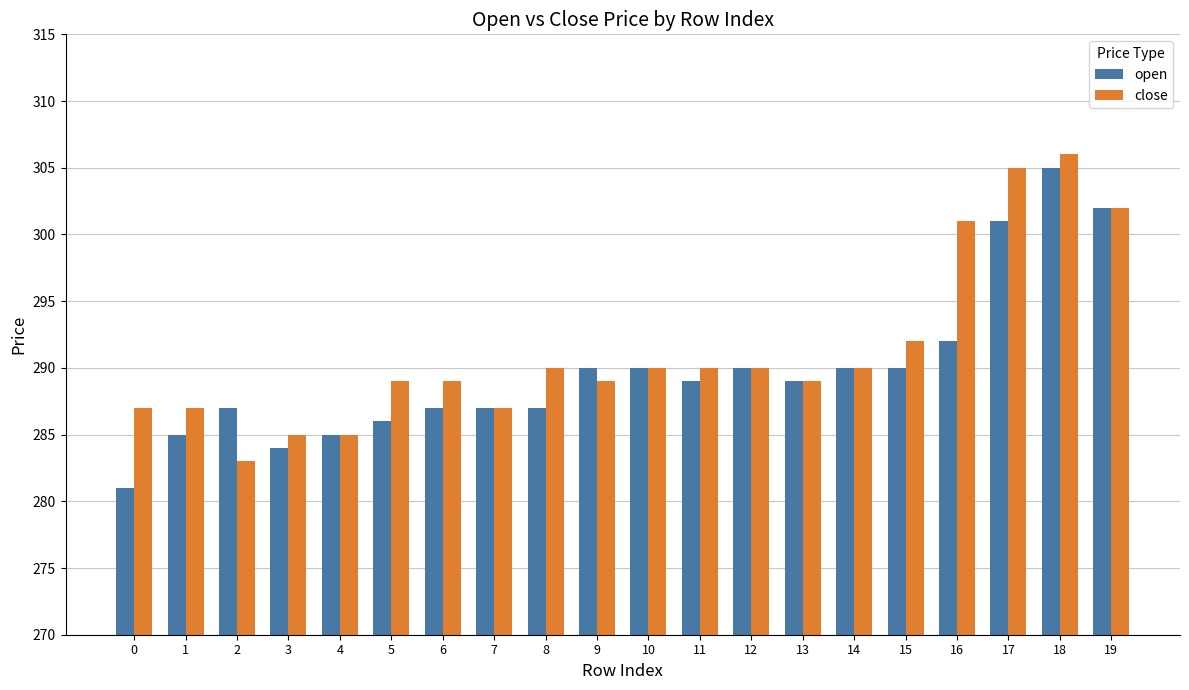

How many series are shown in this chart?

2